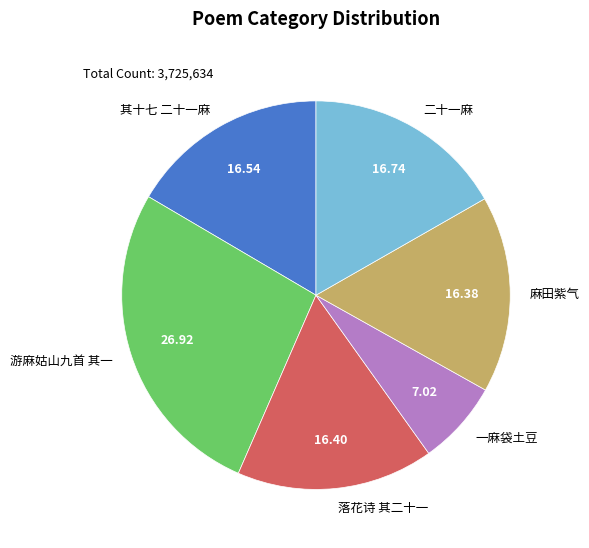

Which category has the biggest portion of the pie?

游麻姑山九首 其一